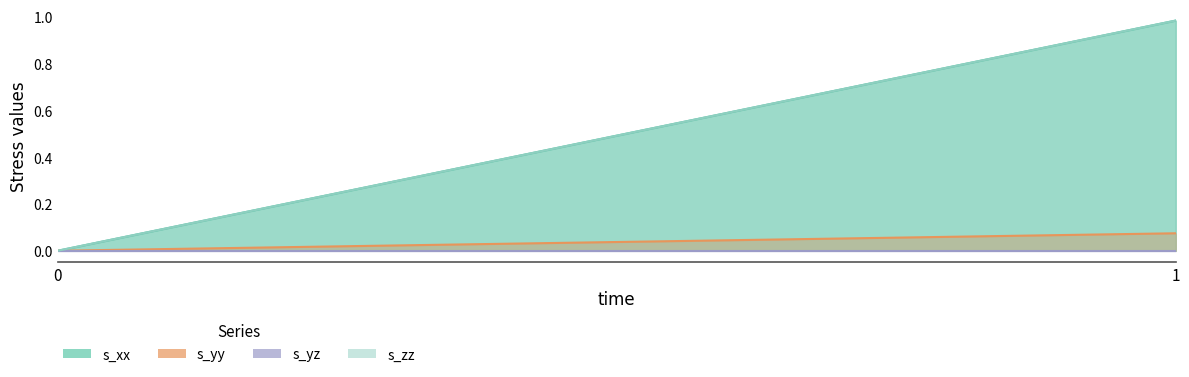

What is the spread (max minus min) of values at 1?

1.0